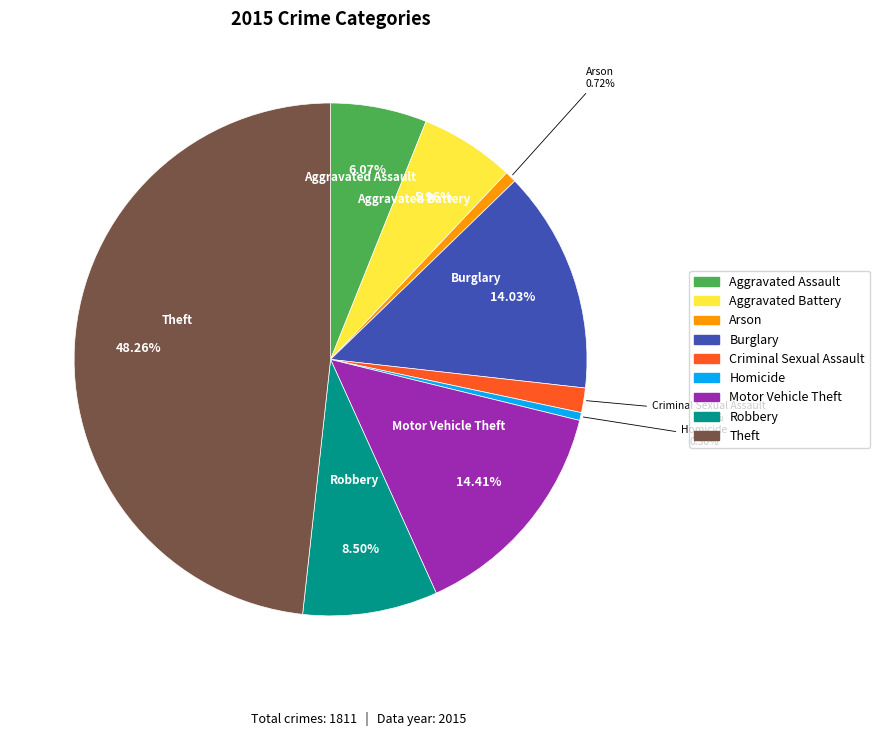

Does Homicide account for over 50% of the chart?

No